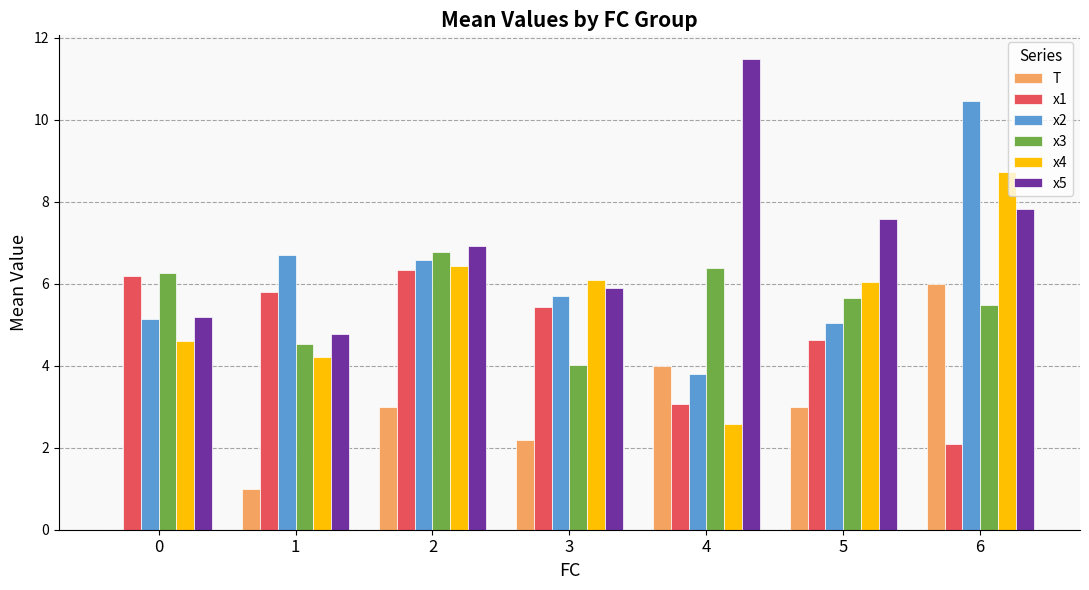

How many values in the x4 series exceed 6?

4